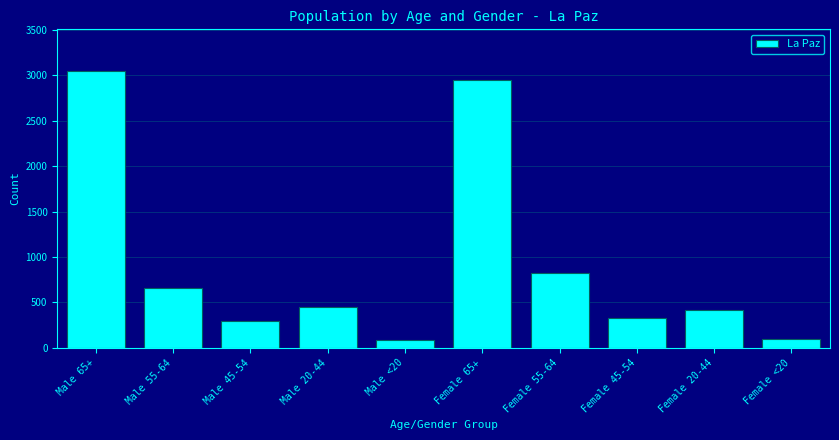

The value at Male 20-44 is 618. True or false?

False